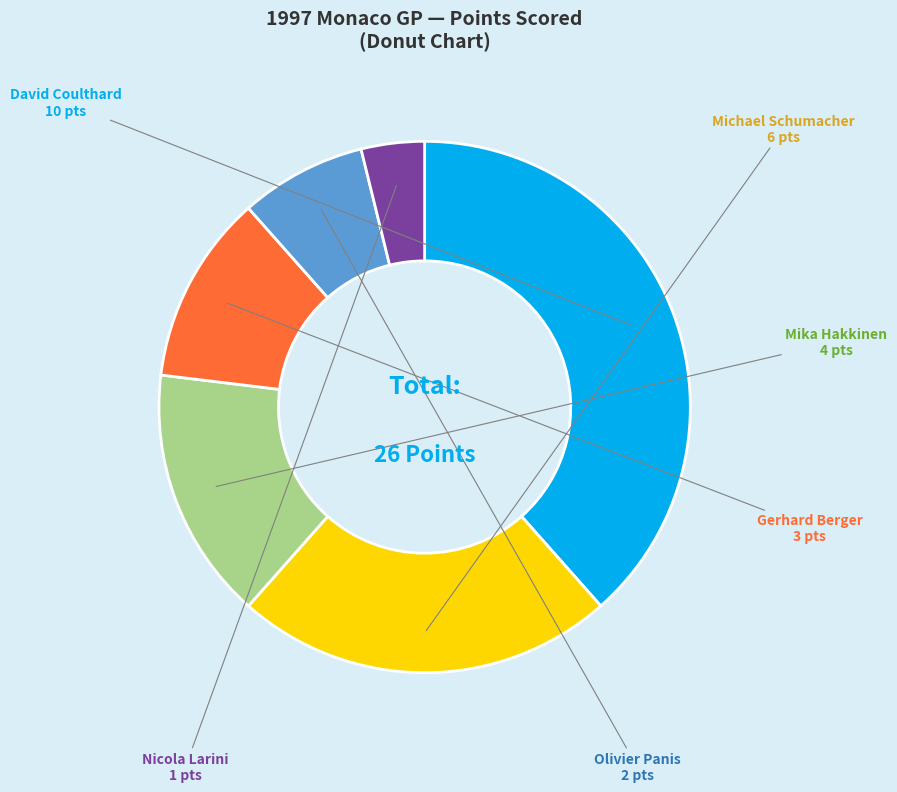

Which category has the biggest portion of the pie?

David Coulthard